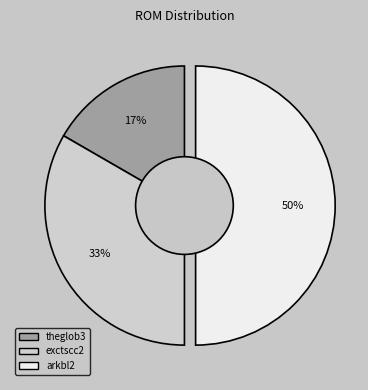

To the nearest percent, what is the combined percentage of exctscc2 and theglob3?

50%